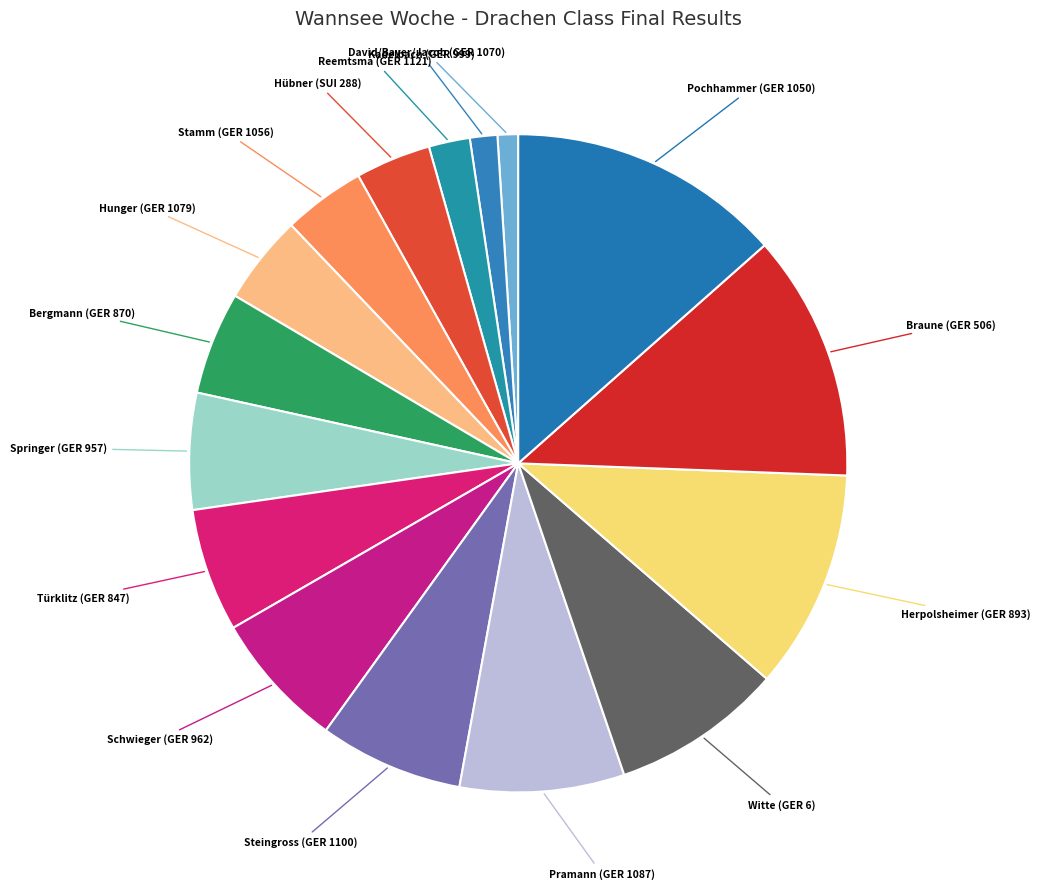

Does any single category account for the majority?

No